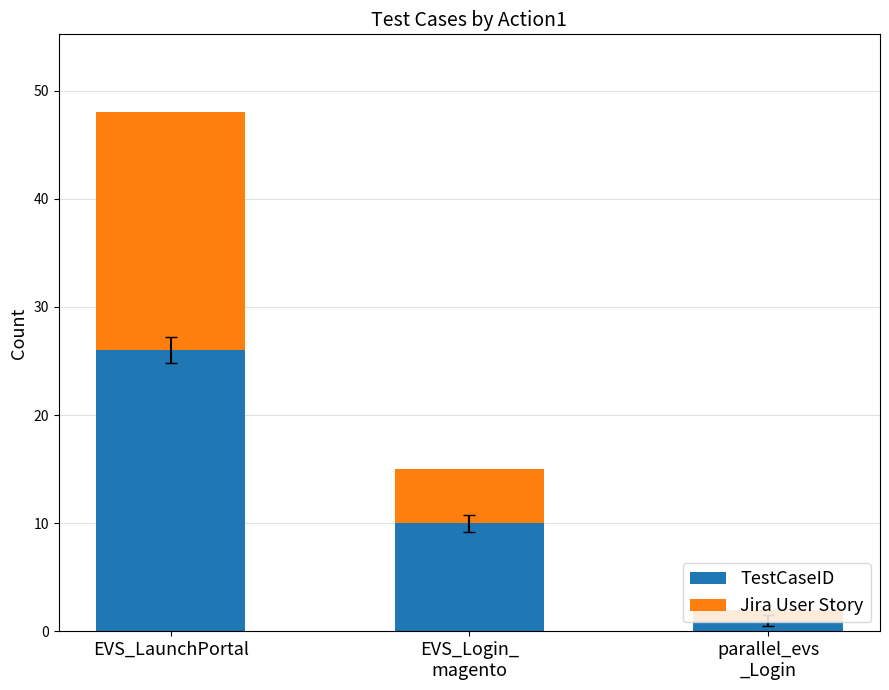

How many distinct data groups are displayed?

2